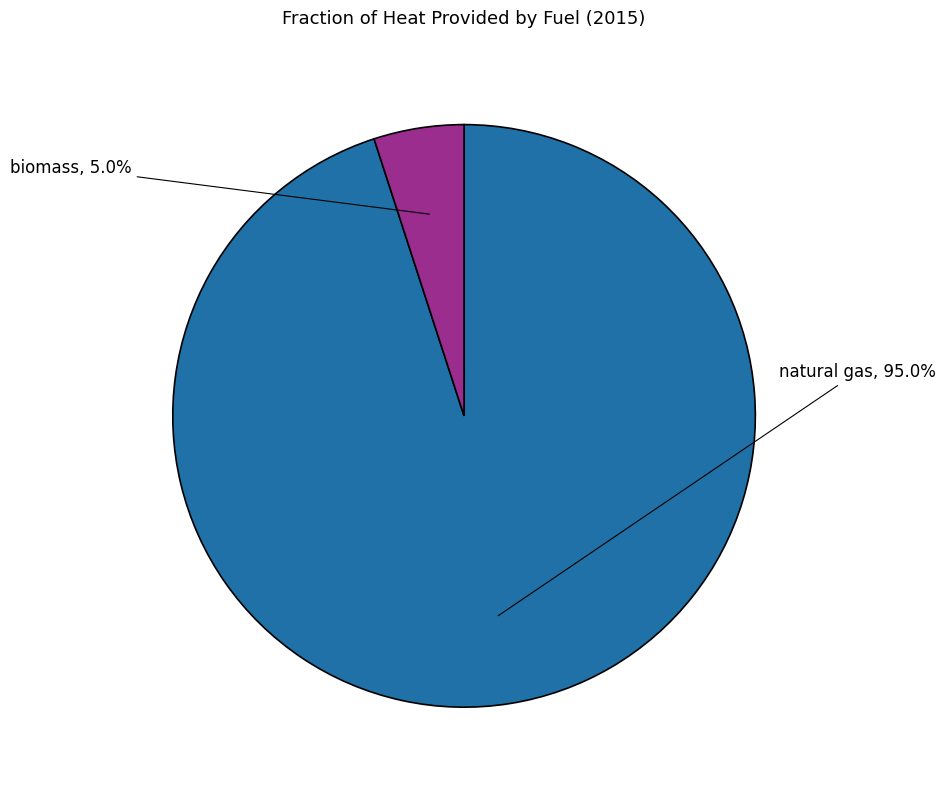

Is there a majority slice in this chart?

Yes